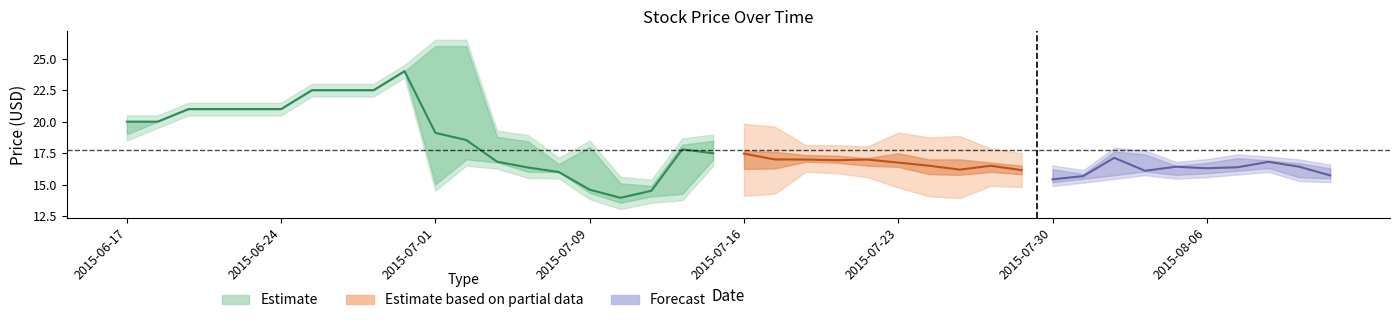

What is the difference between the High values at 10 and 37?

9.1